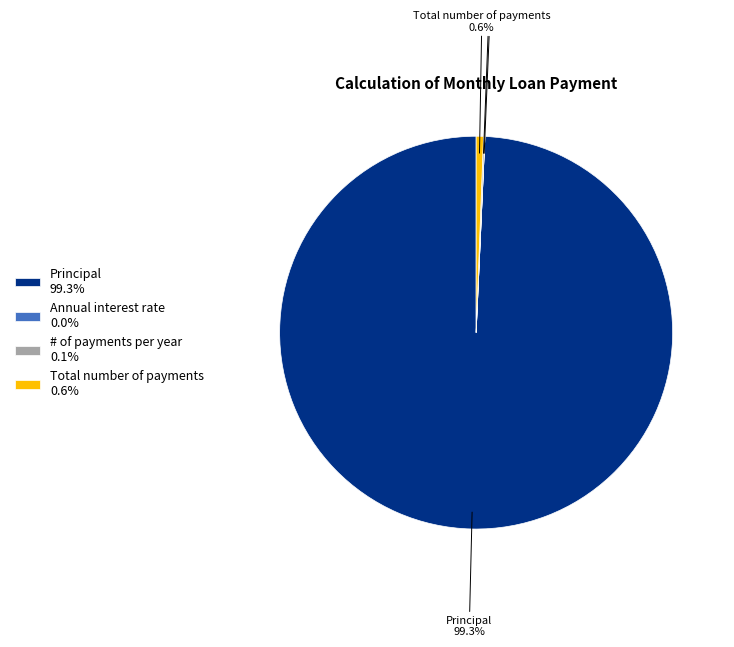

True or false: Total number of payments accounts for 11% of the total.

False